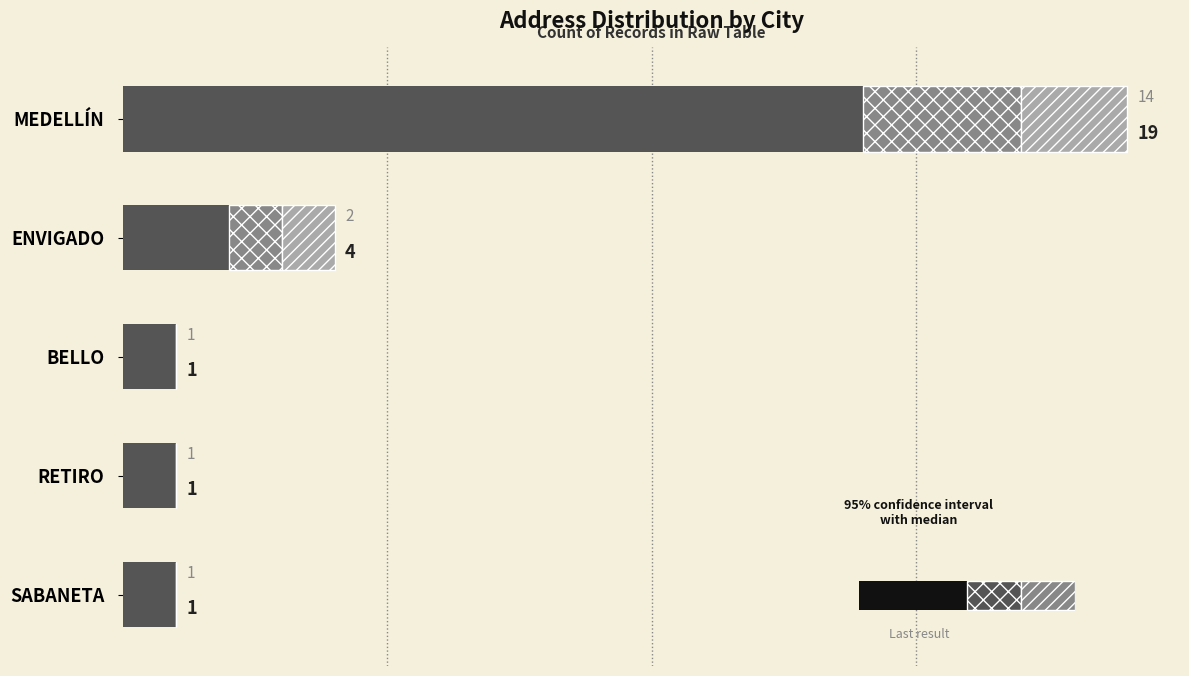

What is the sum of all Count (median) values?

19